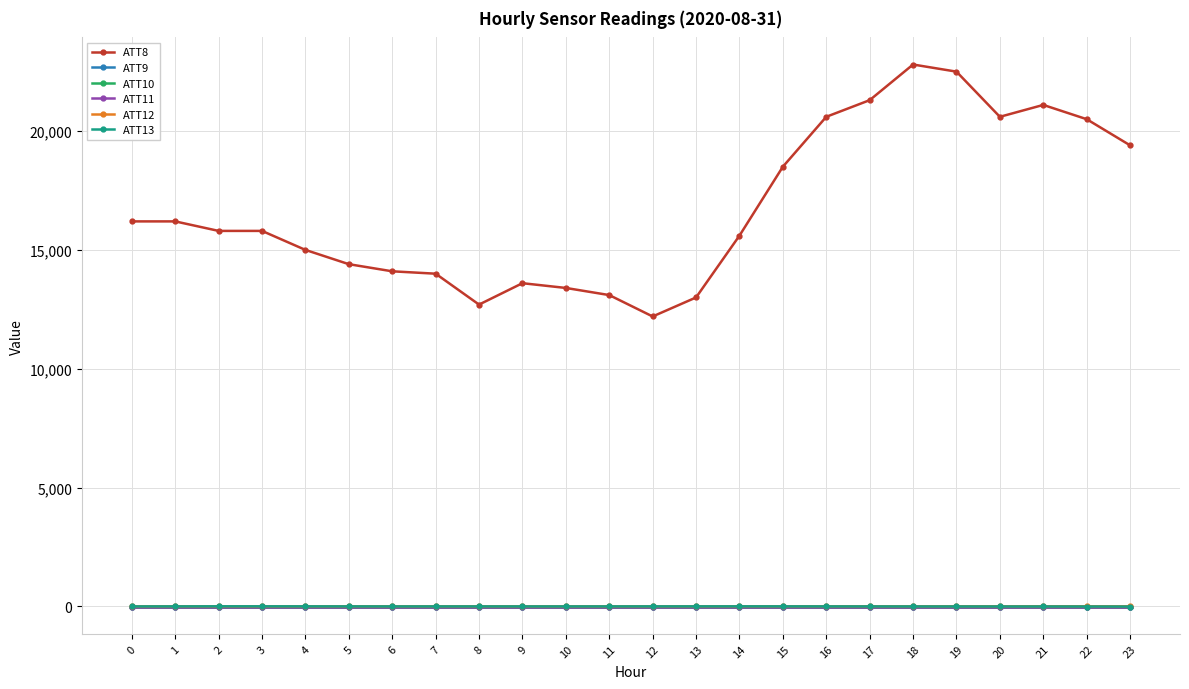

Is this an area chart (filled region under the line)?

No